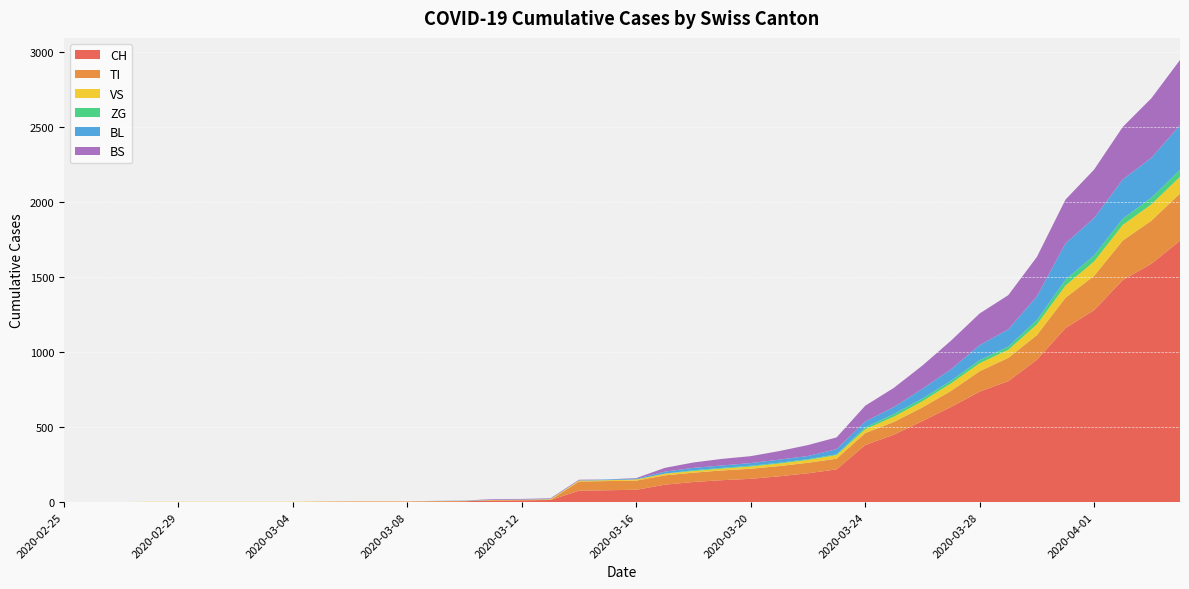

Reading left to right, transcribe all the data shown in this chart.

CH: 2020-02-25=0	2020-02-26=0	2020-02-27=0	2020-02-28=0	2020-02-29=0	2020-03-01=0	2020-03-02=0	2020-03-03=0	2020-03-04=0	2020-03-05=2	2020-03-06=3	2020-03-07=3	2020-03-08=3	2020-03-09=5	2020-03-10=6	2020-03-11=11	2020-03-12=12	2020-03-13=14	2020-03-14=76	2020-03-15=79	2020-03-16=82	2020-03-17=116	2020-03-18=134	2020-03-19=146	2020-03-20=155	2020-03-21=172	2020-03-22=192	2020-03-23=218	2020-03-24=380	2020-03-25=449	2020-03-26=540	2020-03-27=634	2020-03-28=736	2020-03-29=806	2020-03-30=948	2020-03-31=1160	2020-04-01=1279	2020-04-02=1480	2020-04-03=1588	2020-04-04=1742
TI: 2020-02-25=0	2020-02-26=0	2020-02-27=0	2020-02-28=0	2020-02-29=0	2020-03-01=0	2020-03-02=0	2020-03-03=0	2020-03-04=0	2020-03-05=0	2020-03-06=0	2020-03-07=0	2020-03-08=0	2020-03-09=0	2020-03-10=0	2020-03-11=0	2020-03-12=0	2020-03-13=0	2020-03-14=61	2020-03-15=61	2020-03-16=61	2020-03-17=62	2020-03-18=62	2020-03-19=65	2020-03-20=67	2020-03-21=68	2020-03-22=70	2020-03-23=71	2020-03-24=80	2020-03-25=85	2020-03-26=91	2020-03-27=107	2020-03-28=136	2020-03-29=155	2020-03-30=165	2020-03-31=202	2020-04-01=229	2020-04-02=263	2020-04-03=287	2020-04-04=314
VS: 2020-02-25=0	2020-02-26=0	2020-02-27=0	2020-02-28=2	2020-02-29=2	2020-03-01=2	2020-03-02=2	2020-03-03=2	2020-03-04=2	2020-03-05=2	2020-03-06=2	2020-03-07=2	2020-03-08=2	2020-03-09=2	2020-03-10=2	2020-03-11=3	2020-03-12=3	2020-03-13=5	2020-03-14=6	2020-03-15=6	2020-03-16=8	2020-03-17=11	2020-03-18=11	2020-03-19=12	2020-03-20=15	2020-03-21=17	2020-03-22=19	2020-03-23=24	2020-03-24=25	2020-03-25=35	2020-03-26=41	2020-03-27=50	2020-03-28=53	2020-03-29=54	2020-03-30=71	2020-03-31=81	2020-04-01=96	2020-04-02=104	2020-04-03=109	2020-04-04=112
ZG: 2020-02-25=0	2020-02-26=0	2020-02-27=0	2020-02-28=0	2020-02-29=0	2020-03-01=0	2020-03-02=0	2020-03-03=0	2020-03-04=0	2020-03-05=0	2020-03-06=0	2020-03-07=0	2020-03-08=0	2020-03-09=0	2020-03-10=0	2020-03-11=0	2020-03-12=0	2020-03-13=0	2020-03-14=0	2020-03-15=0	2020-03-16=0	2020-03-17=1	2020-03-18=5	2020-03-19=5	2020-03-20=5	2020-03-21=5	2020-03-22=5	2020-03-23=5	2020-03-24=12	2020-03-25=18	2020-03-26=18	2020-03-27=18	2020-03-28=21	2020-03-29=21	2020-03-30=29	2020-03-31=39	2020-04-01=40	2020-04-02=41	2020-04-03=44	2020-04-04=46
BL: 2020-02-25=0	2020-02-26=0	2020-02-27=0	2020-02-28=0	2020-02-29=0	2020-03-01=0	2020-03-02=0	2020-03-03=0	2020-03-04=0	2020-03-05=0	2020-03-06=0	2020-03-07=0	2020-03-08=0	2020-03-09=1	2020-03-10=2	2020-03-11=2	2020-03-12=2	2020-03-13=2	2020-03-14=2	2020-03-15=5	2020-03-16=5	2020-03-17=13	2020-03-18=16	2020-03-19=16	2020-03-20=18	2020-03-21=21	2020-03-22=21	2020-03-23=35	2020-03-24=40	2020-03-25=46	2020-03-26=65	2020-03-27=76	2020-03-28=100	2020-03-29=115	2020-03-30=158	2020-03-31=242	2020-04-01=249	2020-04-02=262	2020-04-03=266	2020-04-04=298
BS: 2020-02-25=0	2020-02-26=0	2020-02-27=0	2020-02-28=0	2020-02-29=0	2020-03-01=0	2020-03-02=0	2020-03-03=0	2020-03-04=0	2020-03-05=0	2020-03-06=0	2020-03-07=0	2020-03-08=0	2020-03-09=0	2020-03-10=0	2020-03-11=4	2020-03-12=4	2020-03-13=4	2020-03-14=4	2020-03-15=0	2020-03-16=4	2020-03-17=25	2020-03-18=36	2020-03-19=44	2020-03-20=46	2020-03-21=57	2020-03-22=73	2020-03-23=78	2020-03-24=105	2020-03-25=128	2020-03-26=155	2020-03-27=191	2020-03-28=211	2020-03-29=228	2020-03-30=263	2020-03-31=292	2020-04-01=323	2020-04-02=350	2020-04-03=397	2020-04-04=434